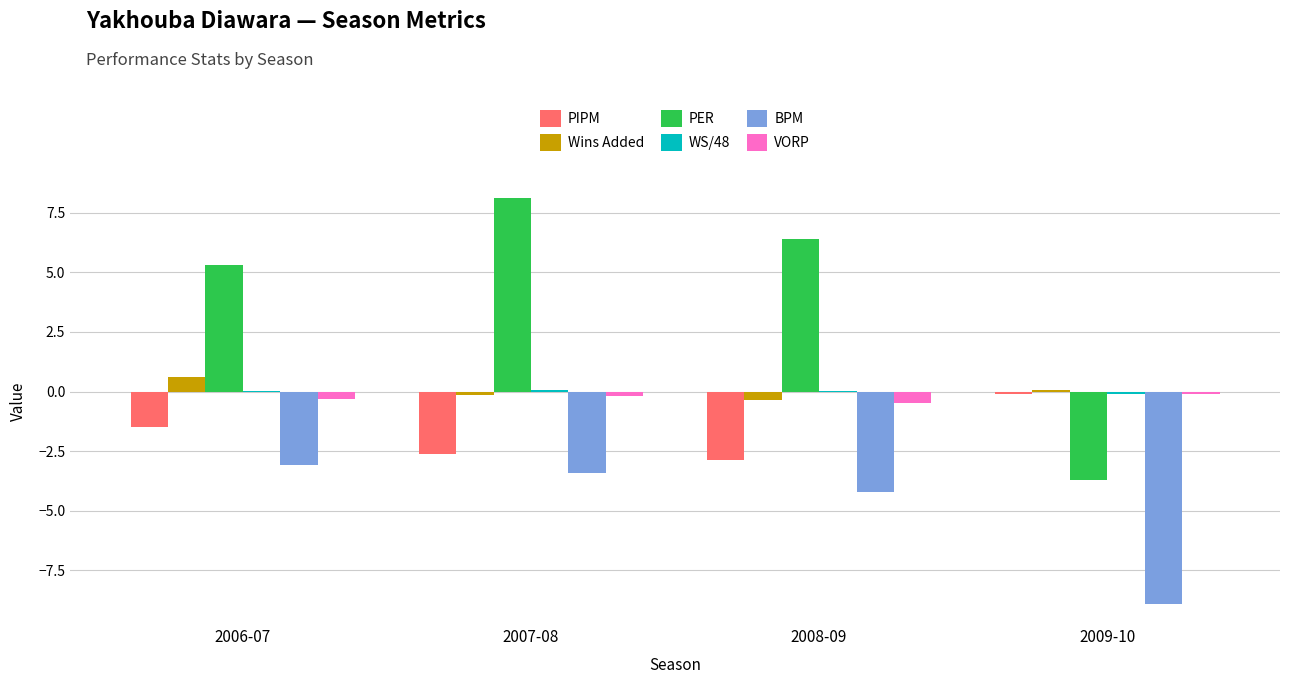

Where is BPM nearest to the value -6?

2008-09